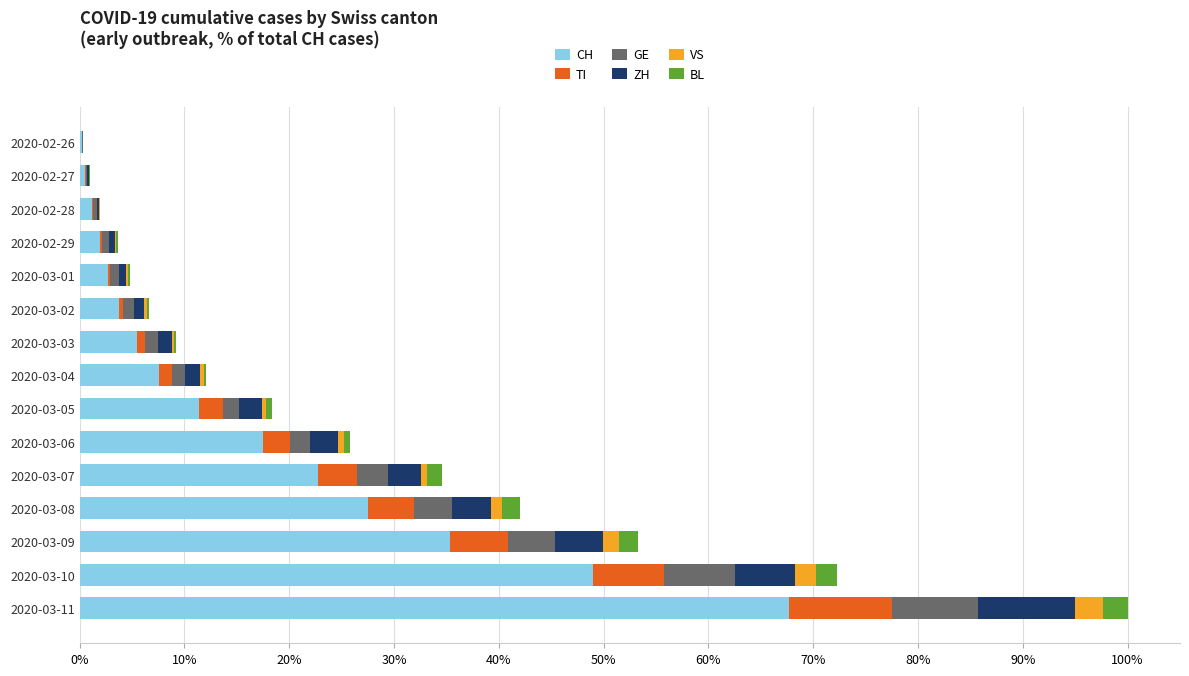

What is the highest value of the CH series?

67.7